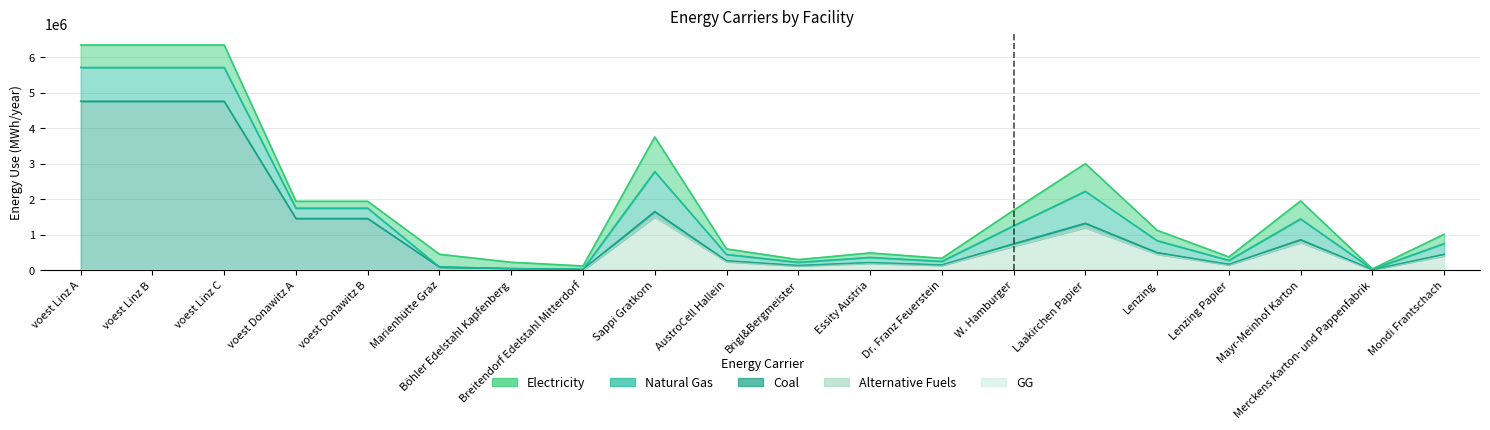

How many data points in coal are less than 67650?

10